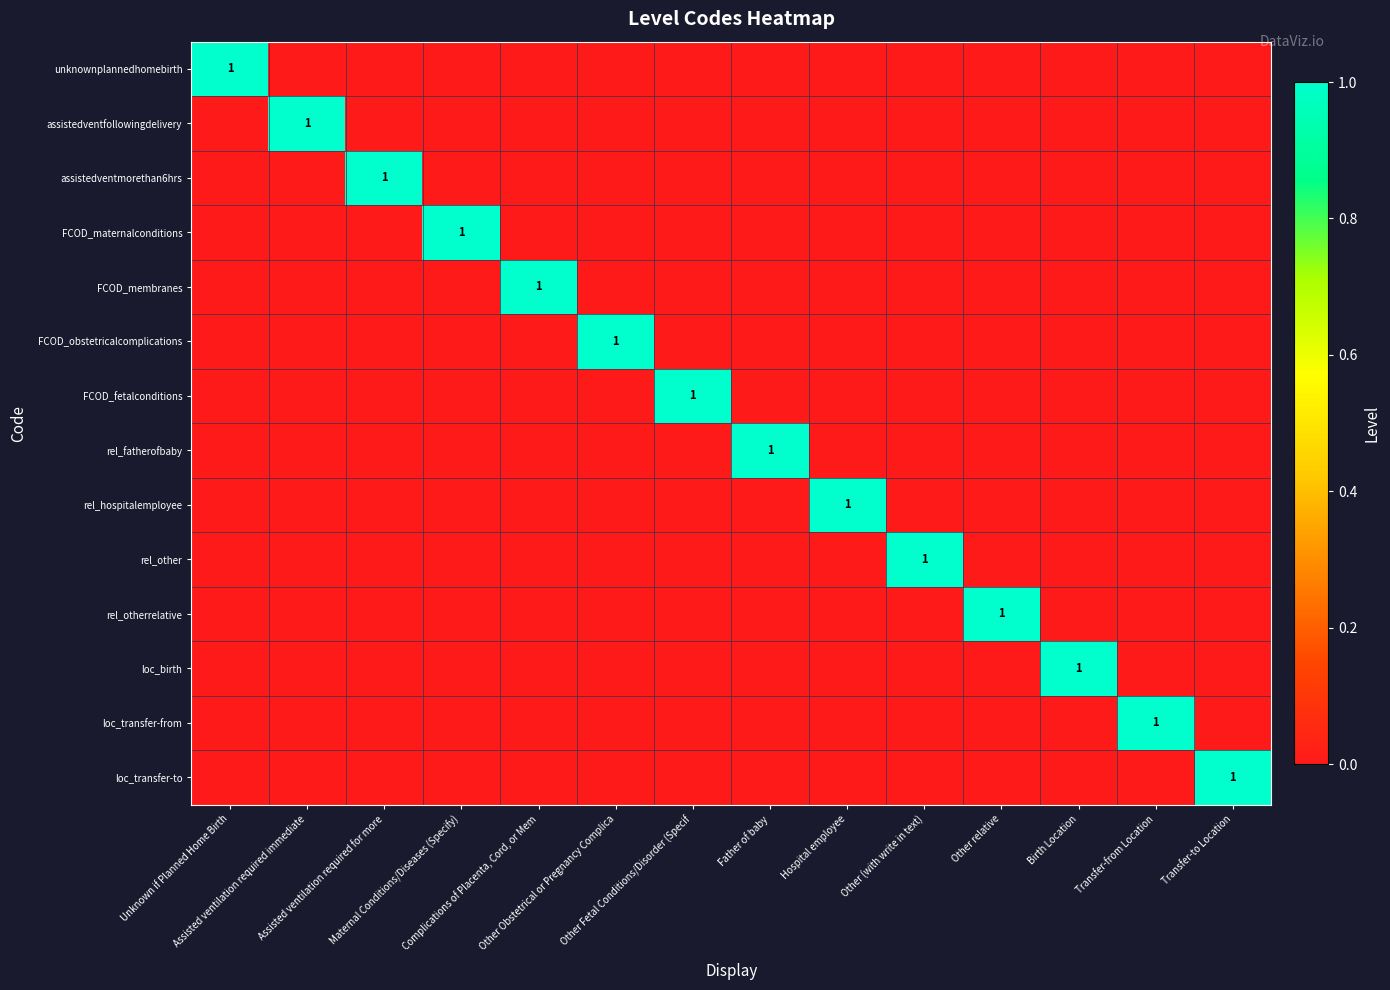

At which category is the sum across all series the highest?

Unknown if Planned Home Birth